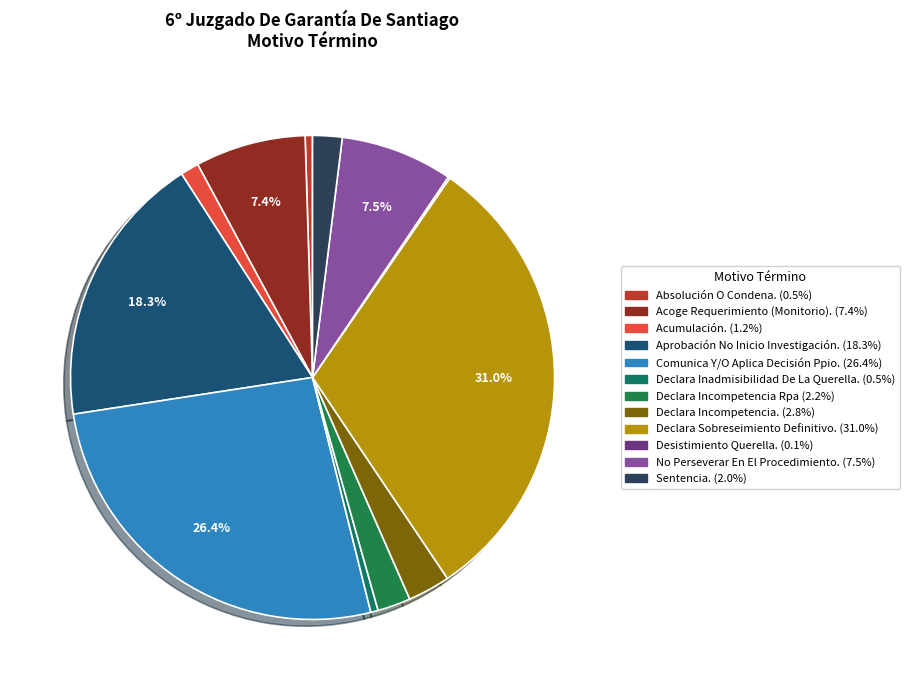

Does Declara Incompetencia Rpa represent more than half of the total?

No